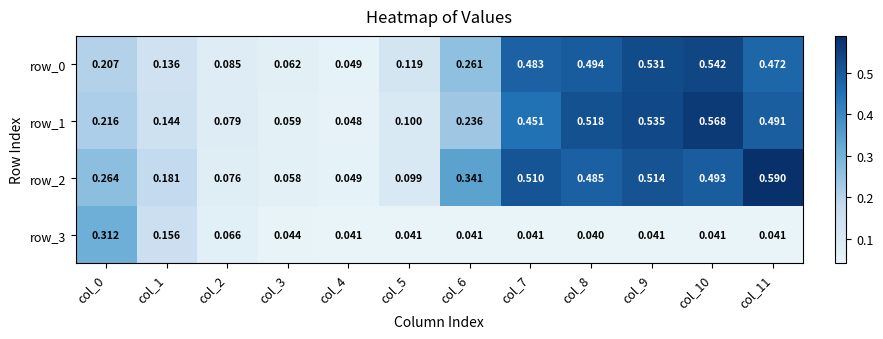

Which series changed the most between col_4 and col_7?

row_2